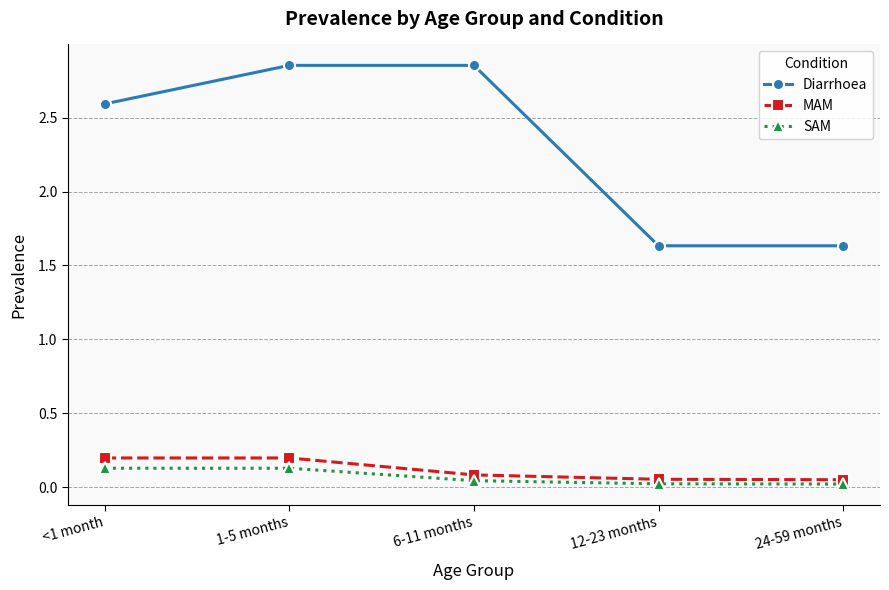

The value of MAM at 1-5 months is 0.1. True or false?

False